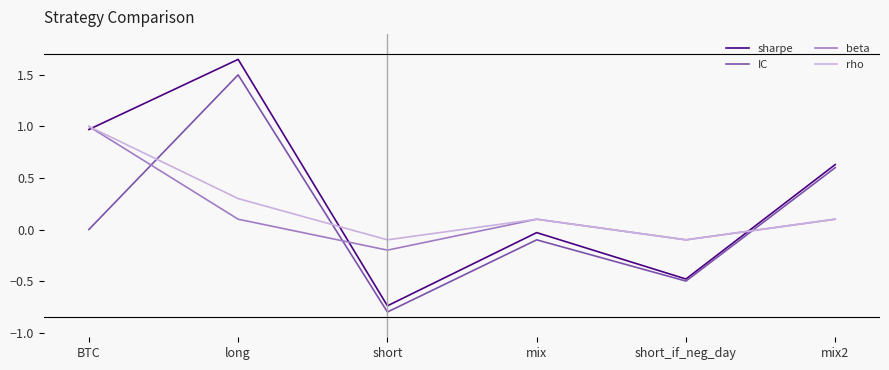

True or false: rho and sharpe intersect in this chart.

True